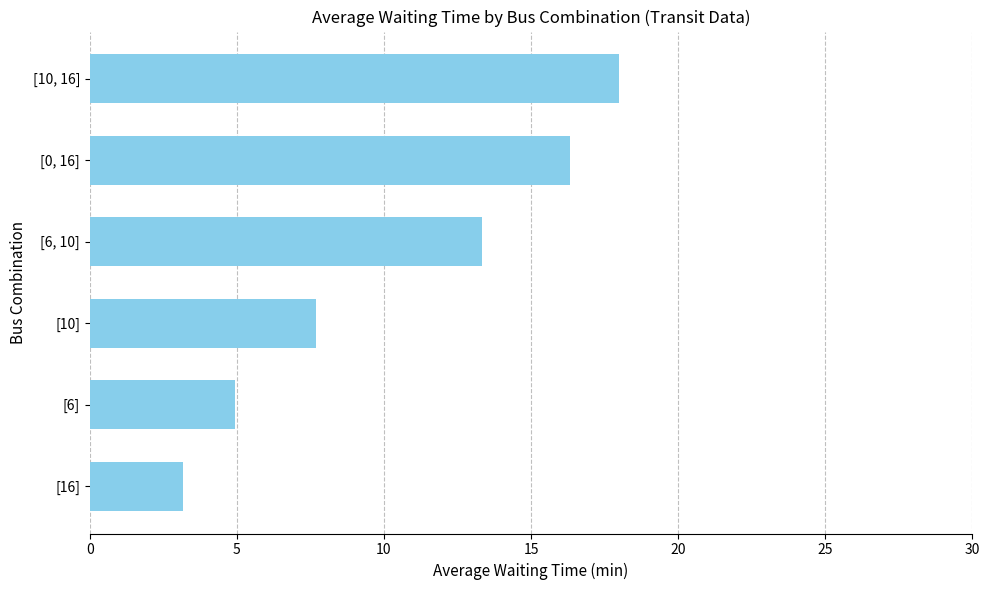

Is it true that the value at [6] is 7.1?

False